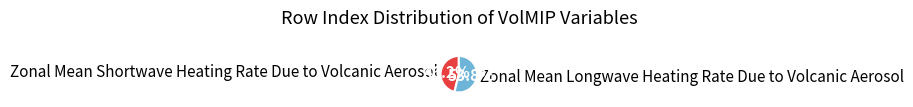

What is the ratio of the value at Zonal Mean Longwave Heating Rate Due to Volcanic Aerosol to the value at Zonal Mean Shortwave Heating Rate Due to Volcanic Aerosol?

1.2